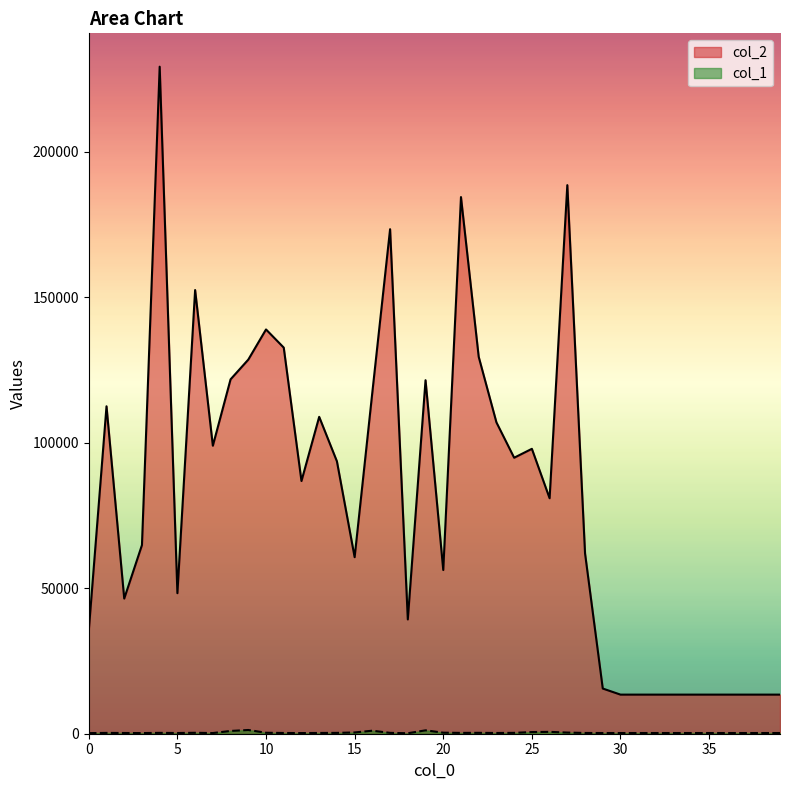

In col_2, how many points are lower than both neighbors (excluding endpoints)?

9